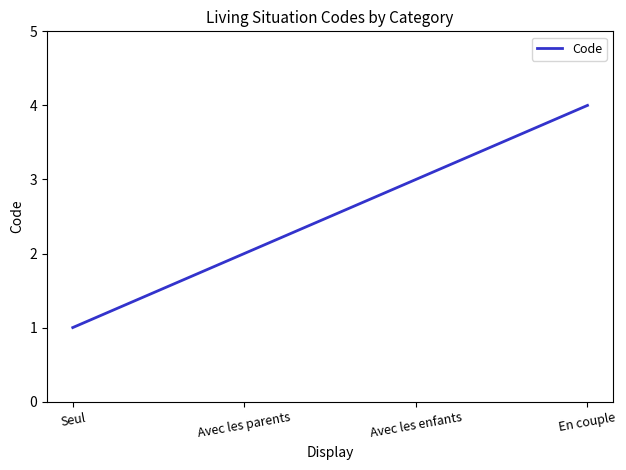

Reading left to right, list all the values displayed in this chart.

Seul=1	Avec les parents=2	Avec les enfants=3	En couple=4